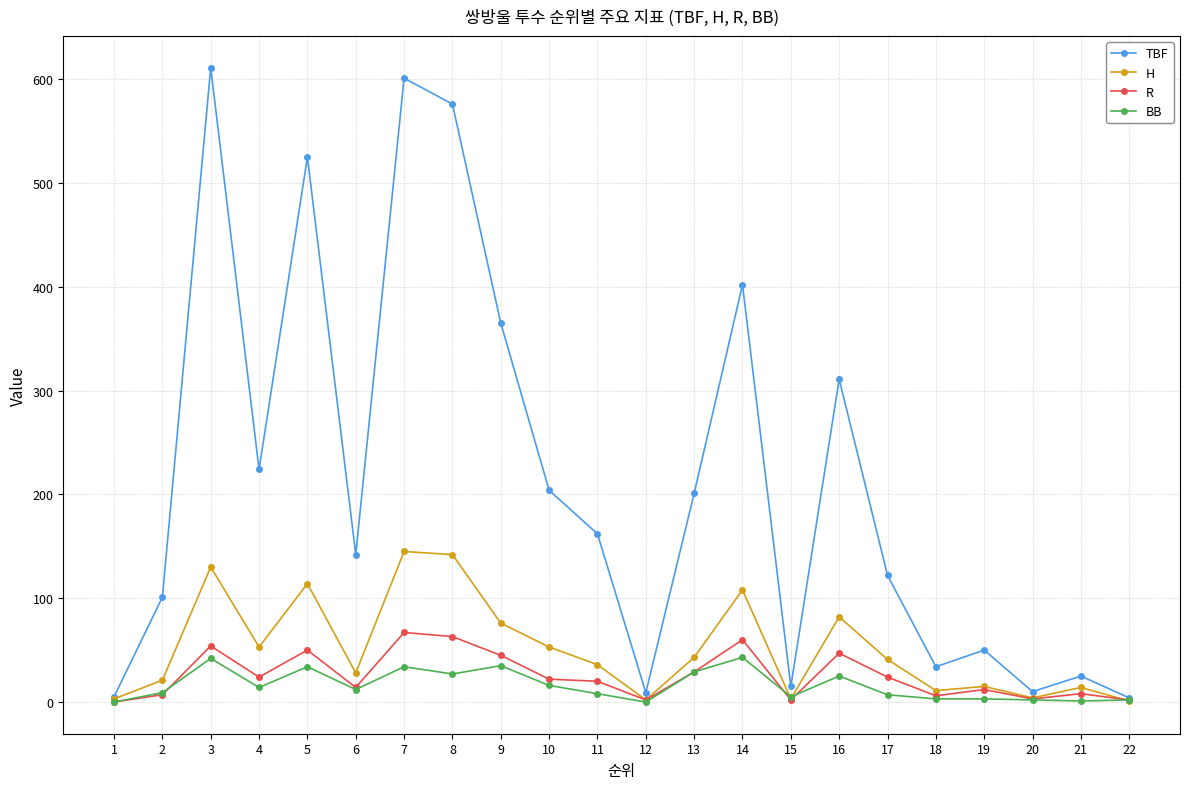

What is the value of the TBF point at the 17th from the left?

122